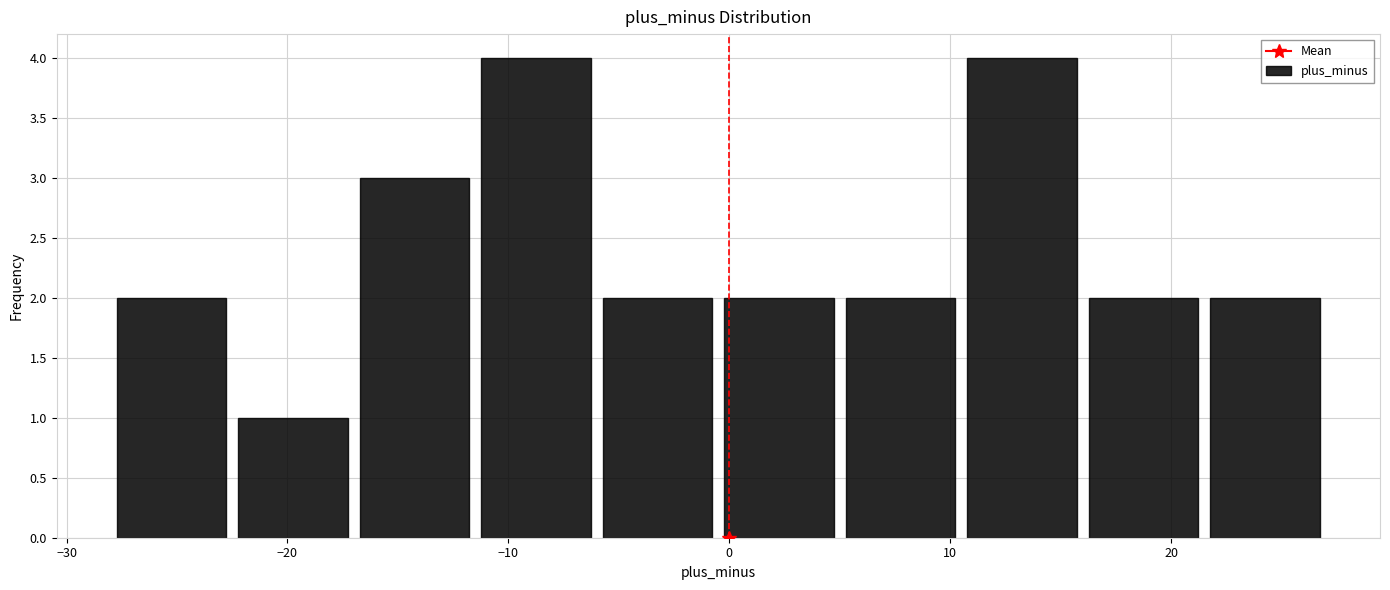

Reading left to right, transcribe this chart: for each bar, give the range it covers on the x-axis and its height. Neither the bar edges nor the heights are printed on the chart, so give them approximately, as read against the axes.

-28.0 to -22.5: 2
-22.5 to -17.0: 1
-17.0 to -11.5: 3
-11.5 to -6.0: 4
-6.0 to -0.5: 2
-0.5 to 5.0: 2
5.0 to 10.5: 2
10.5 to 16.0: 4
16.0 to 21.5: 2
21.5 to 27.0: 2